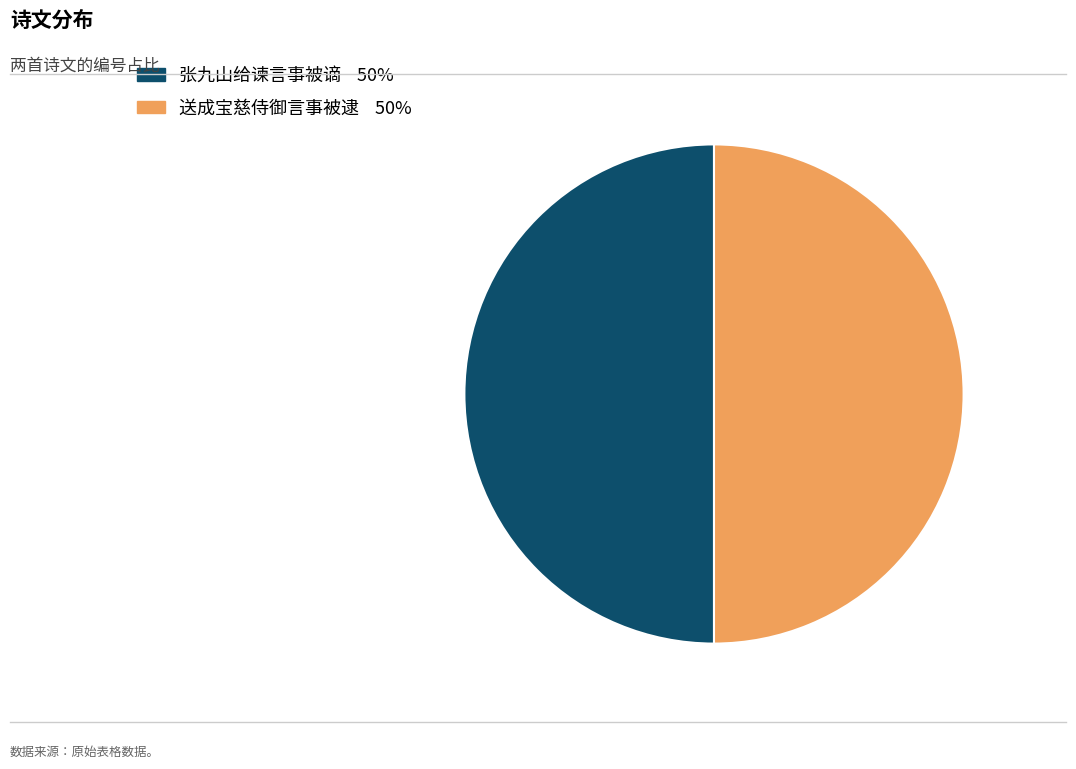

Do 送成宝慈侍御言事被逮 and 张九山给谏言事被谪 together represent more than half of the pie?

Yes